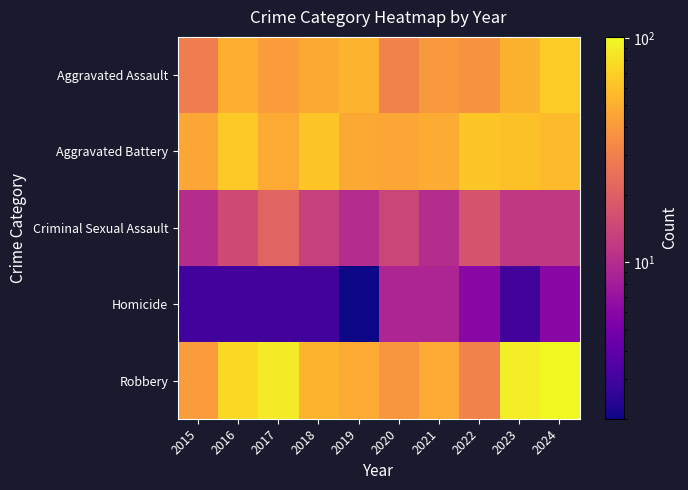

How many categories are shown in the chart?

10